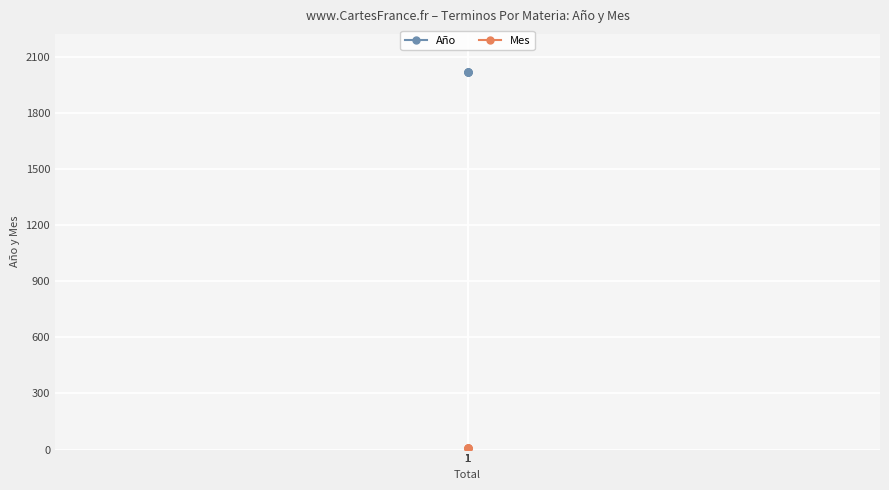

True or false: Mes and Año cross at least once.

False